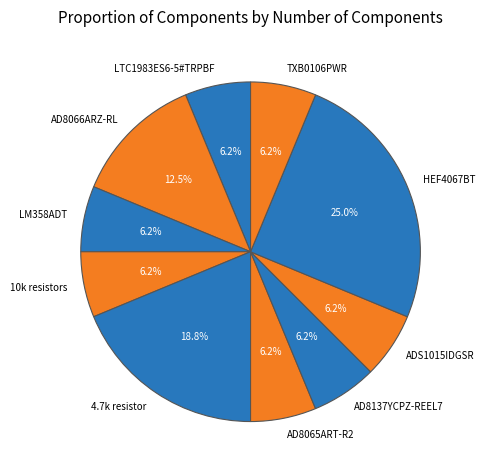

To the nearest percent, what portion does 10k resistors represent?

6%